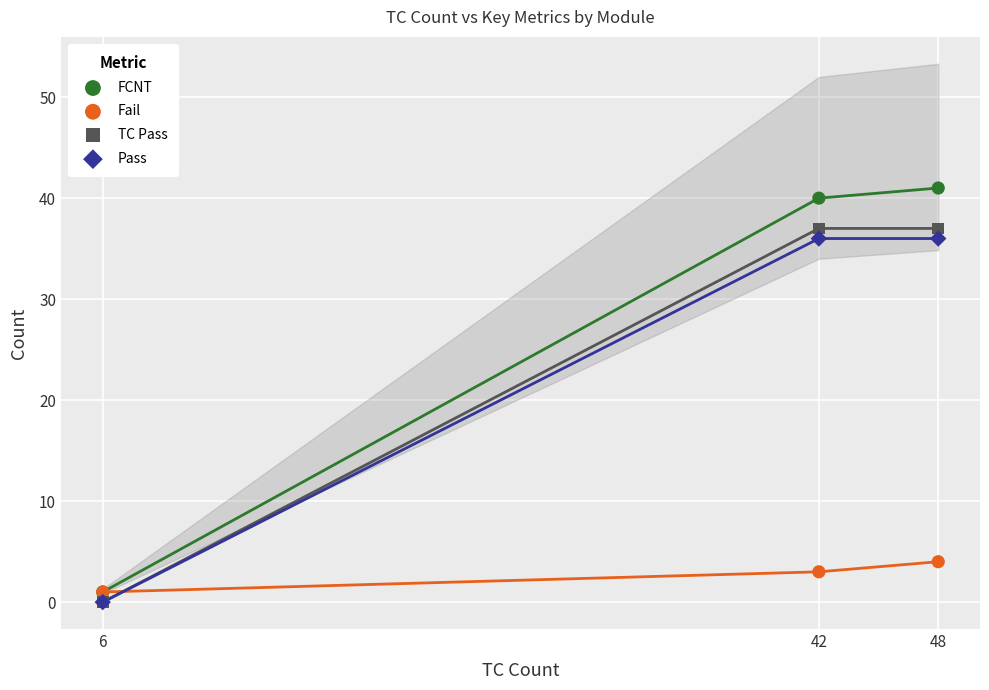

What are all the series names shown in the legend?

FCNT, Fail, TC Pass, Pass